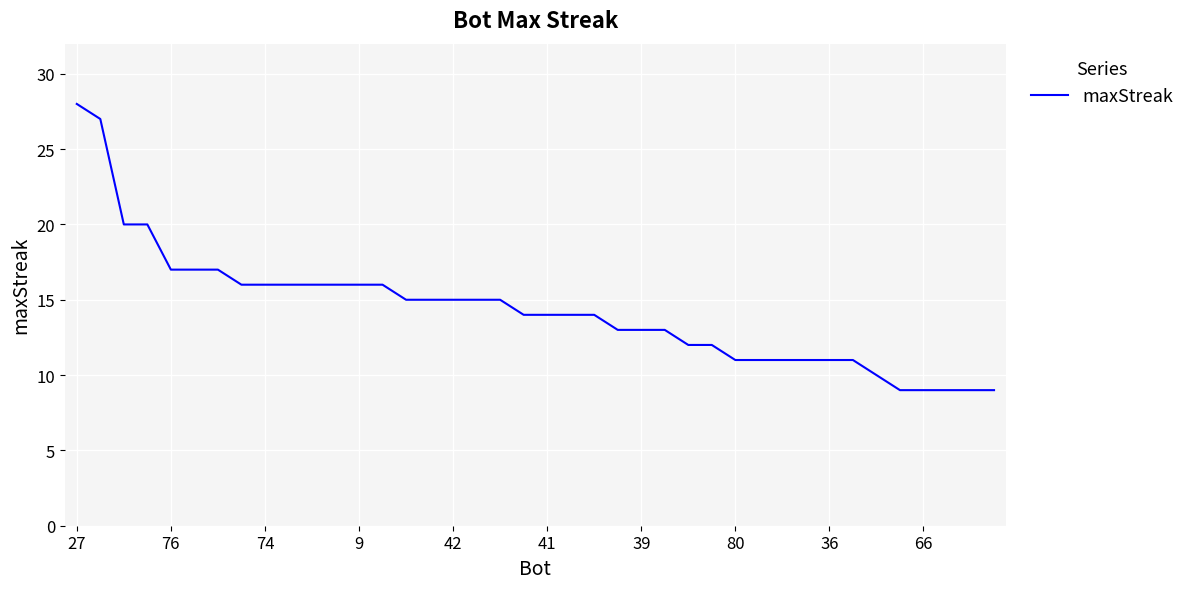

What is the smallest value displayed?

9